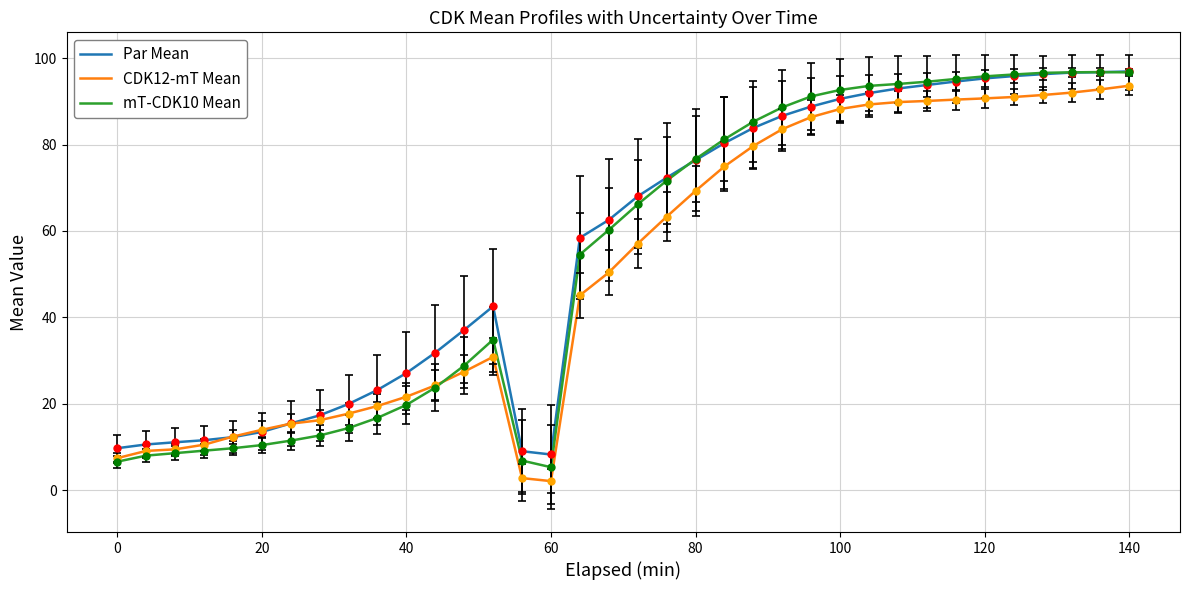

Is this an area chart (filled region under the line)?

No